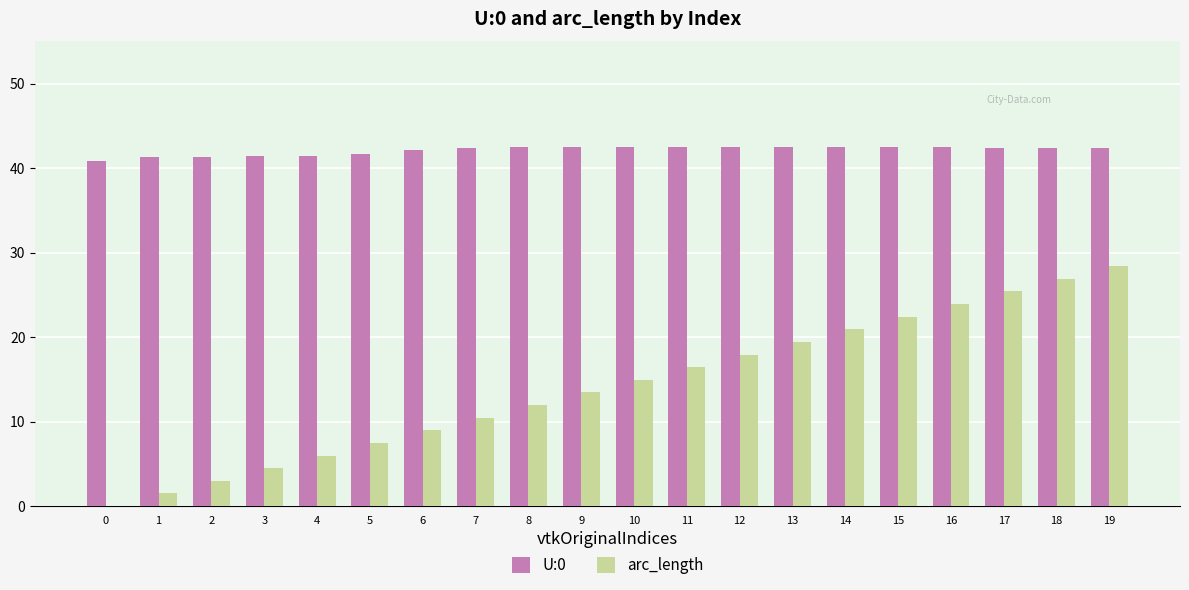

What is the sum of the U:0 values at 10 and 5?

84.2